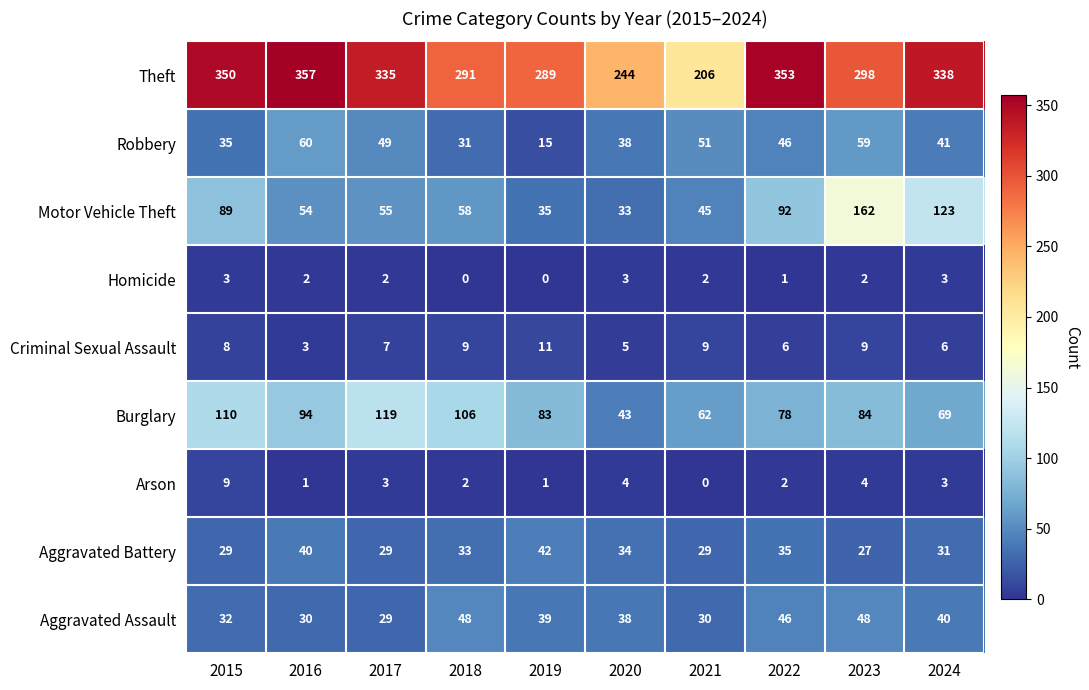

Rank the series at 2015 from highest to lowest value.

Theft, Burglary, Motor Vehicle Theft, Robbery, Aggravated Assault, Aggravated Battery, Arson, Criminal Sexual Assault, Homicide